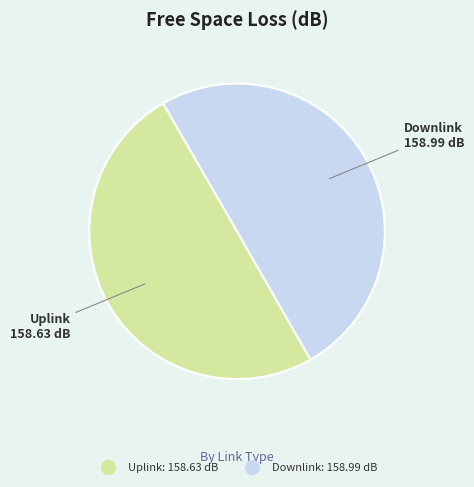

Approximately how many times larger is the value at Downlink compared to Uplink?

1.0